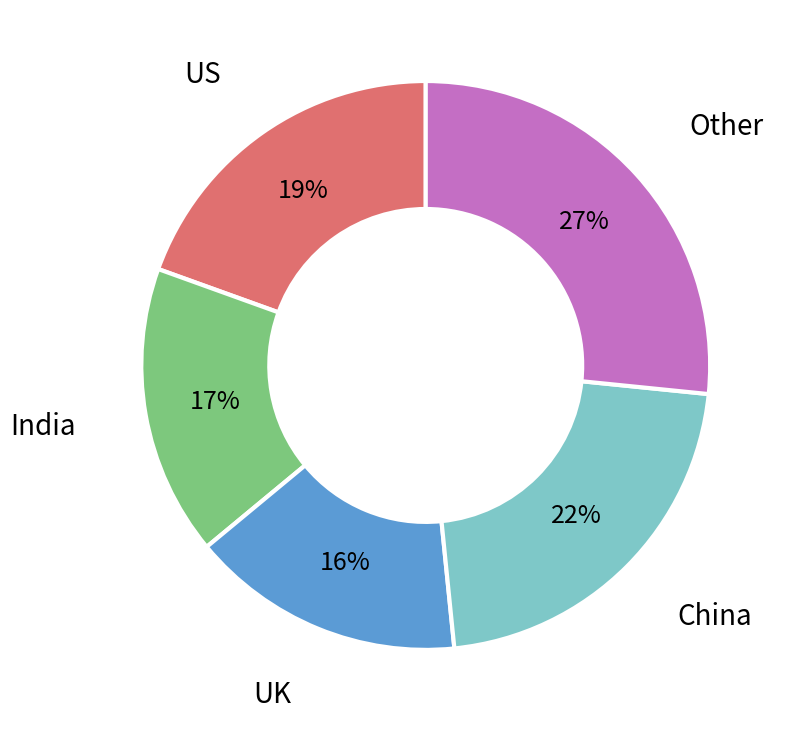

How many segments does this pie chart have?

5